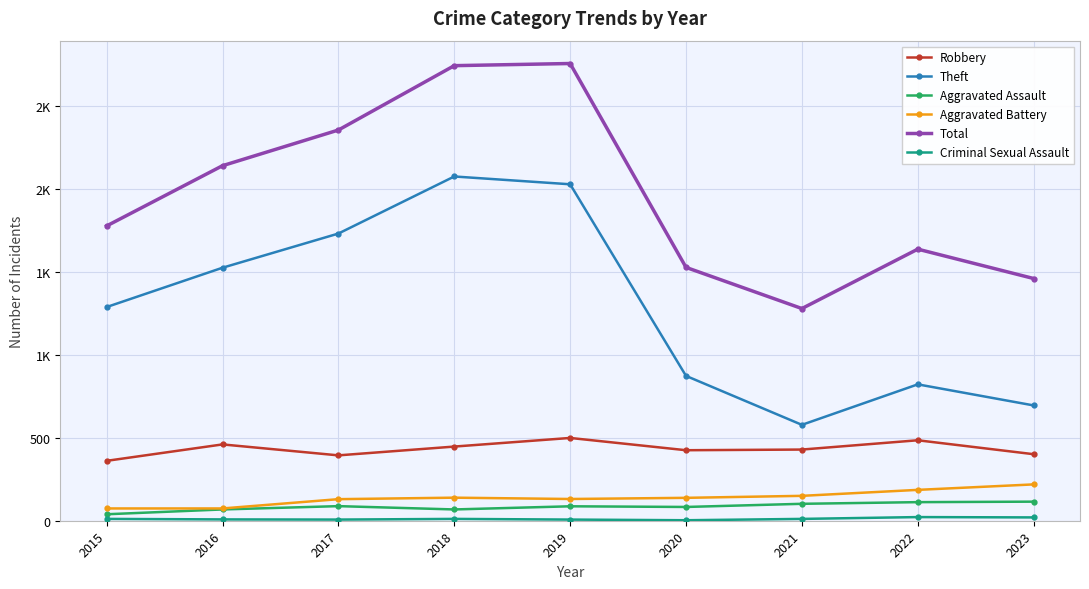

How many interior local valleys does the Aggravated Assault series have?

2